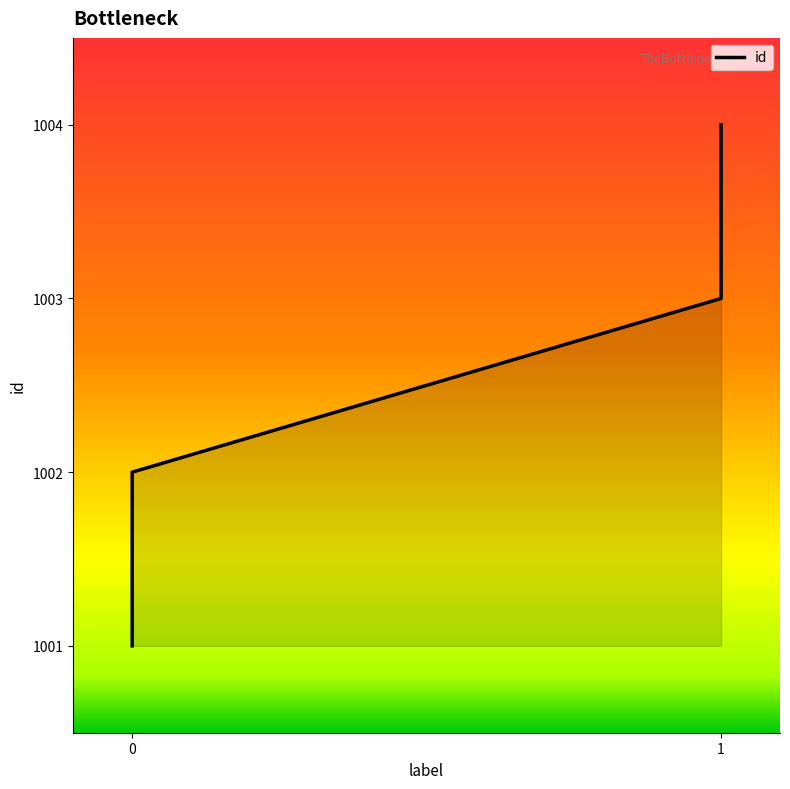

What is the change in value from 0 to 1?

+2